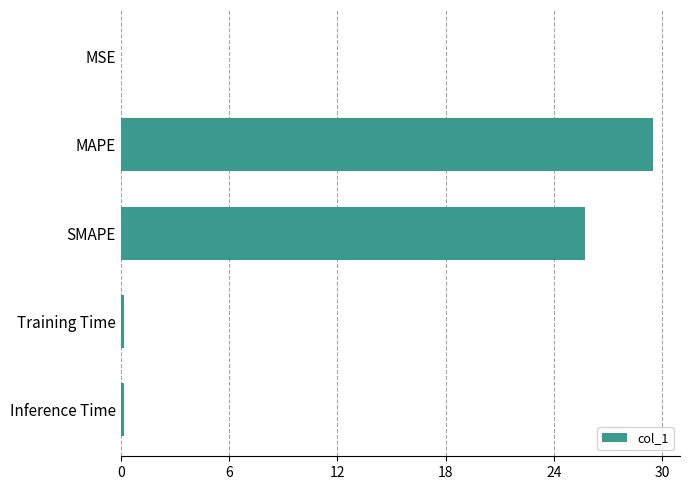

What is the maximum value shown in the chart?

29.5